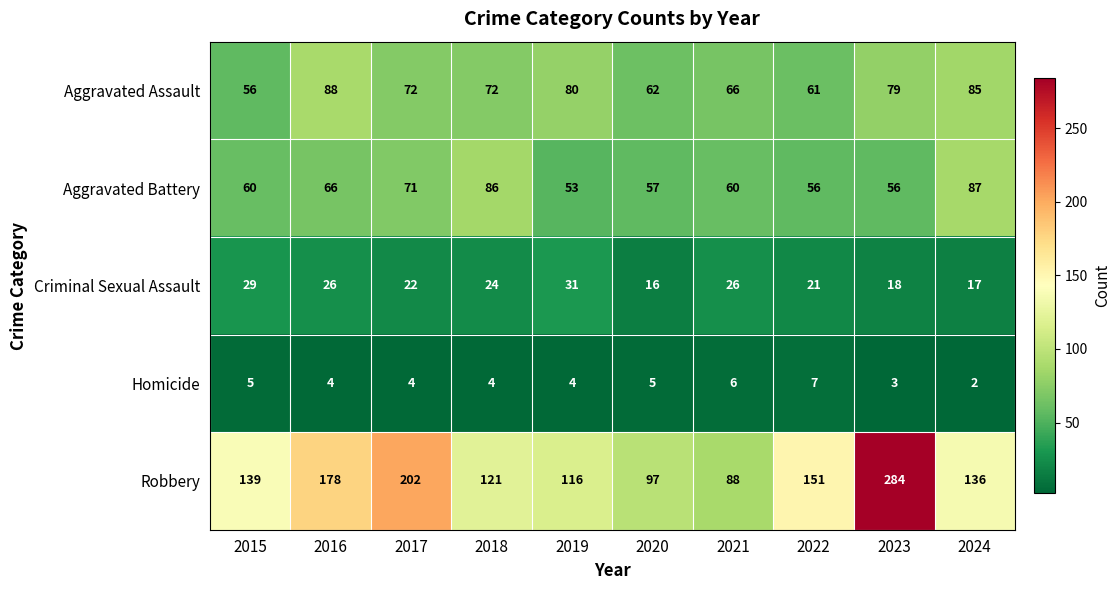

At which label does Homicide first exceed 4?

2015